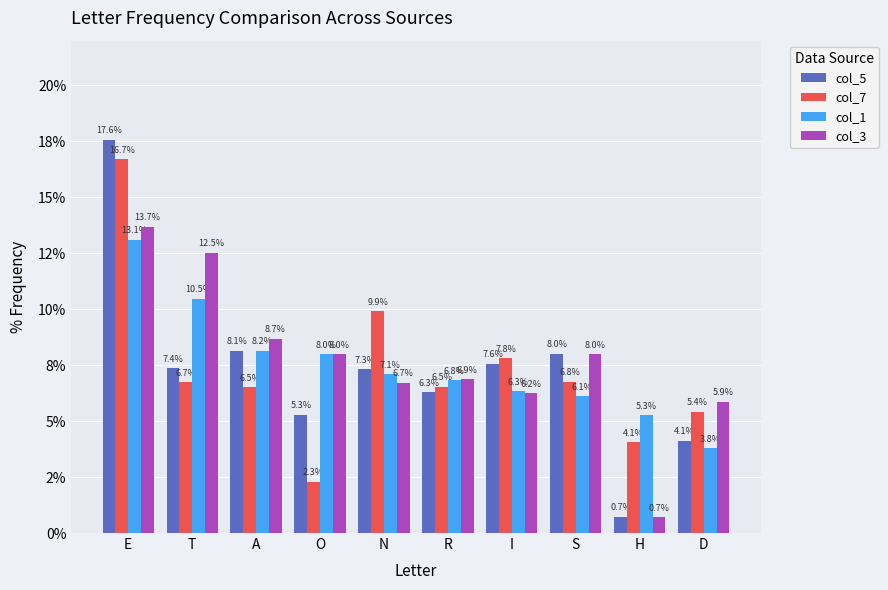

Which label corresponds to the smallest value in the chart?

H